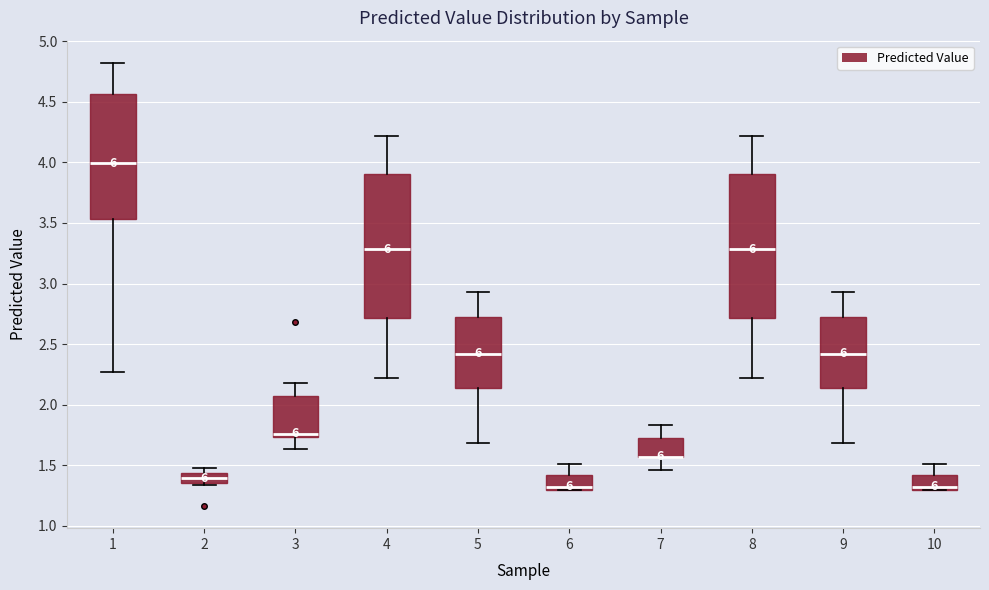

Where does the median line of the box at x = 2 sit on the y-axis? The values are not printed on the chart, so give them approximately, as read against the axis.

1.40